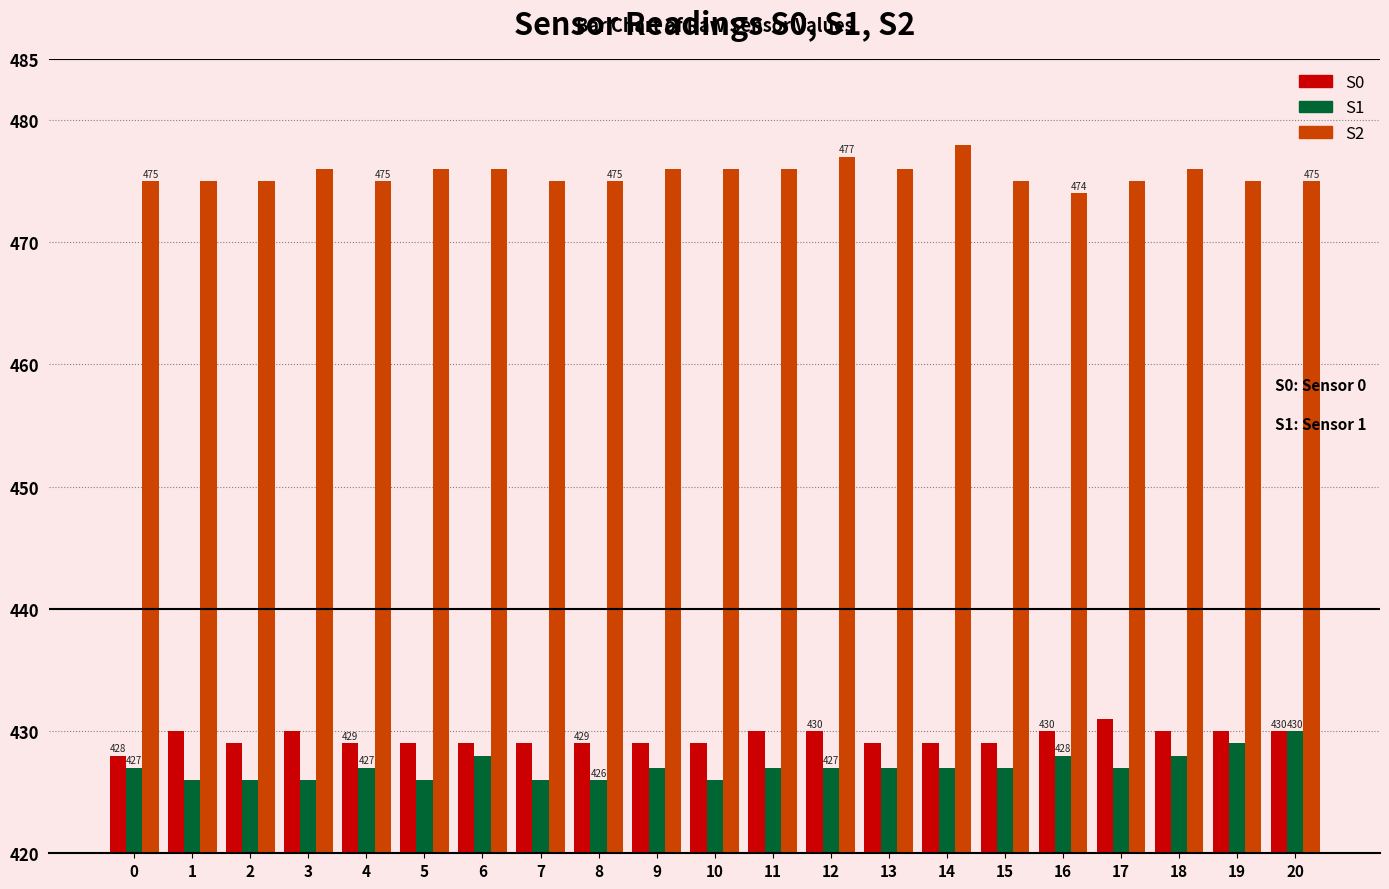

What is the total value across all series at 7?

1330